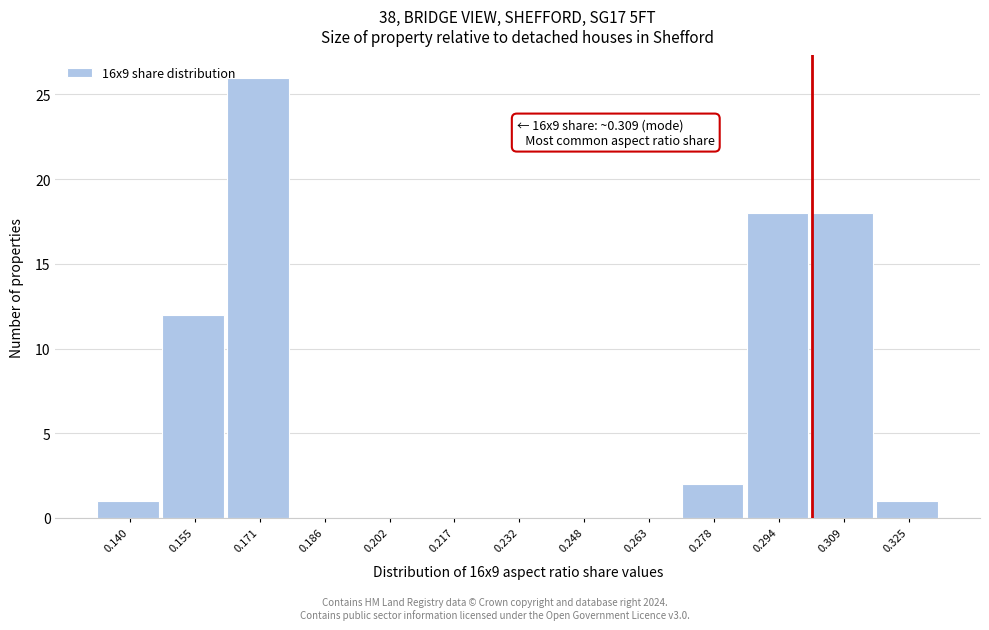

Reading left to right, transcribe all the data shown in this chart.

0.140=1	0.155=12	0.171=26	0.186=0	0.202=0	0.217=0	0.232=0	0.248=0	0.263=0	0.278=2	0.294=18	0.309=18	0.325=1